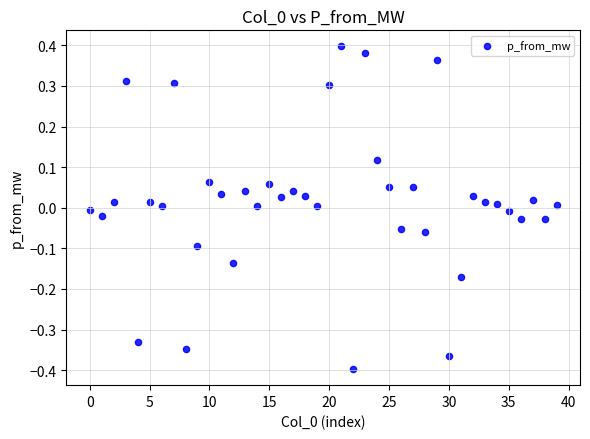

Count the number of points in this scatter plot.

40